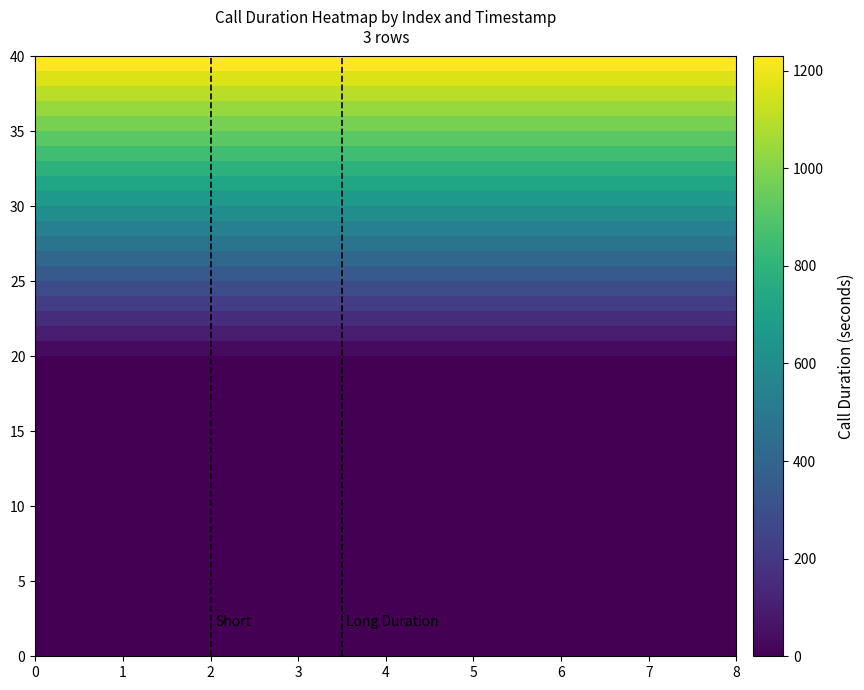

Count the number of categories in the chart.

8